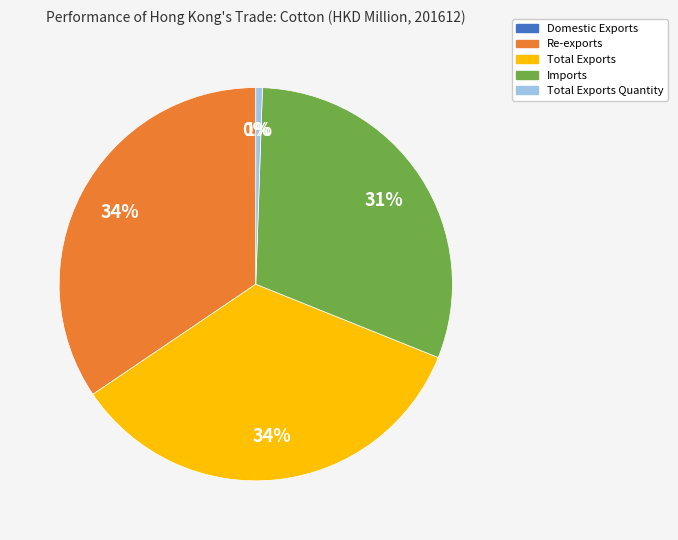

Is there any slice that represents more than half of the pie?

No